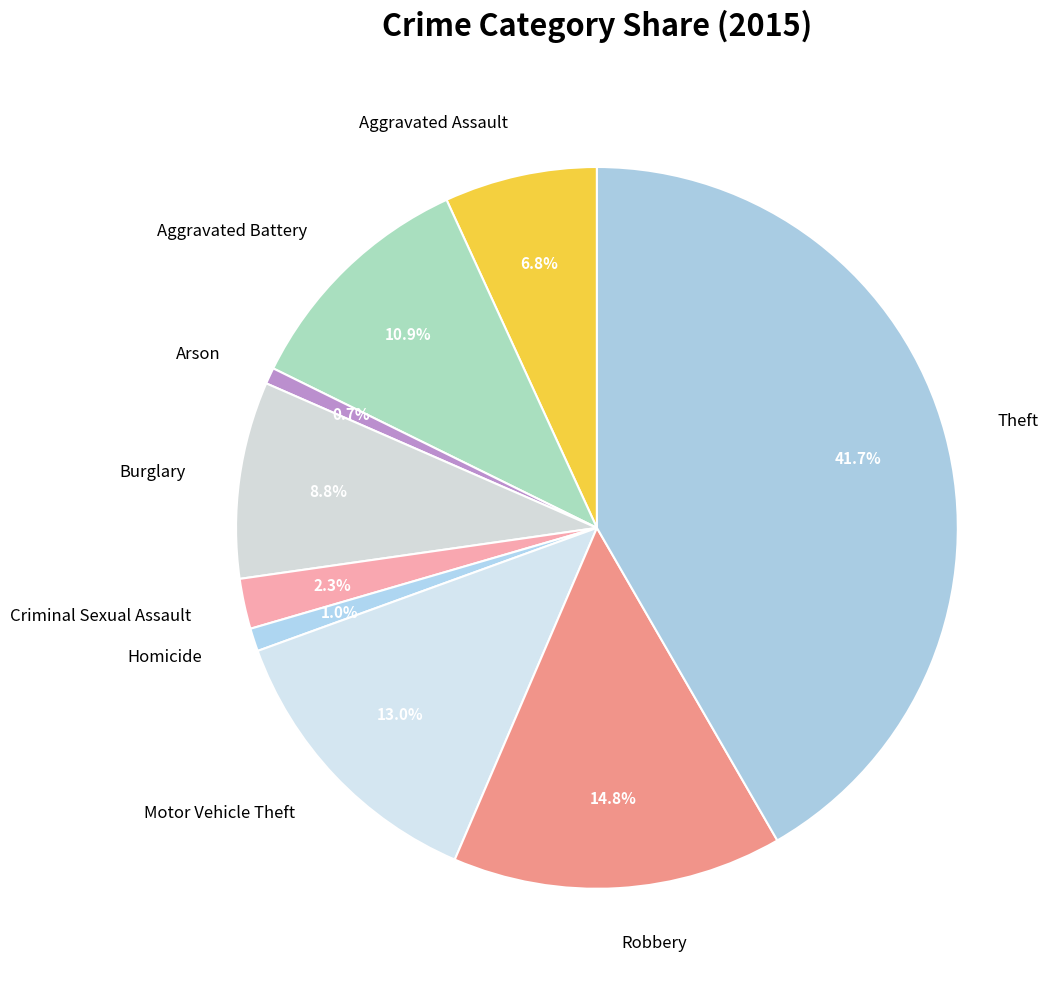

Which has a higher value, Aggravated Assault or Burglary?

Burglary